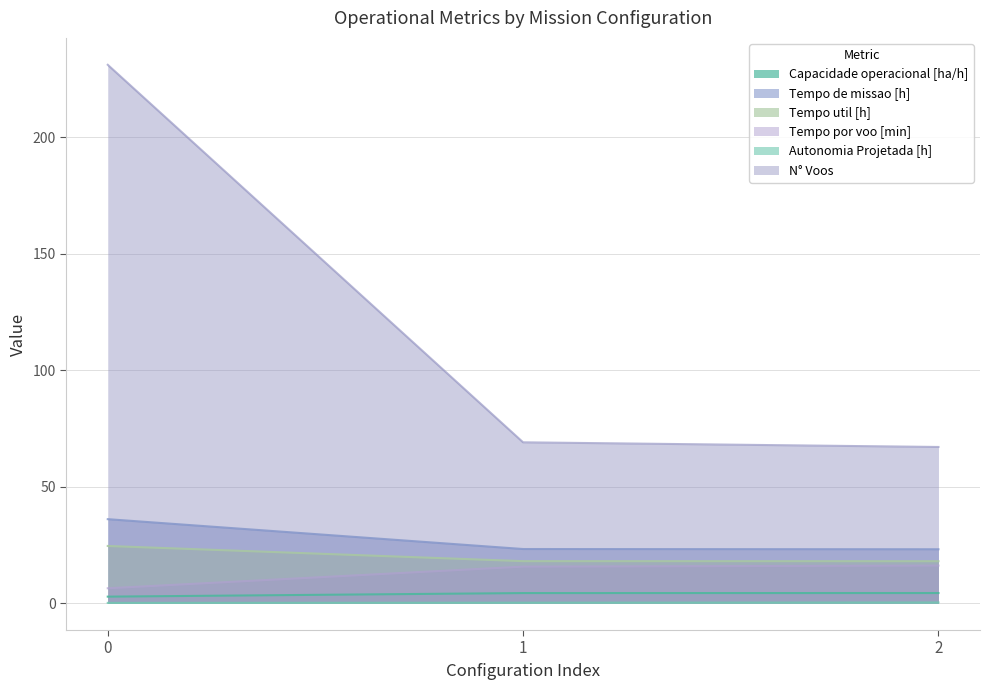

Rank the series at 2 from lowest to highest value.

Autonomia Projetada [h], Capacidade operacional [ha/h], Tempo por voo [min], Tempo util [h], Tempo de missao [h], N° Voos